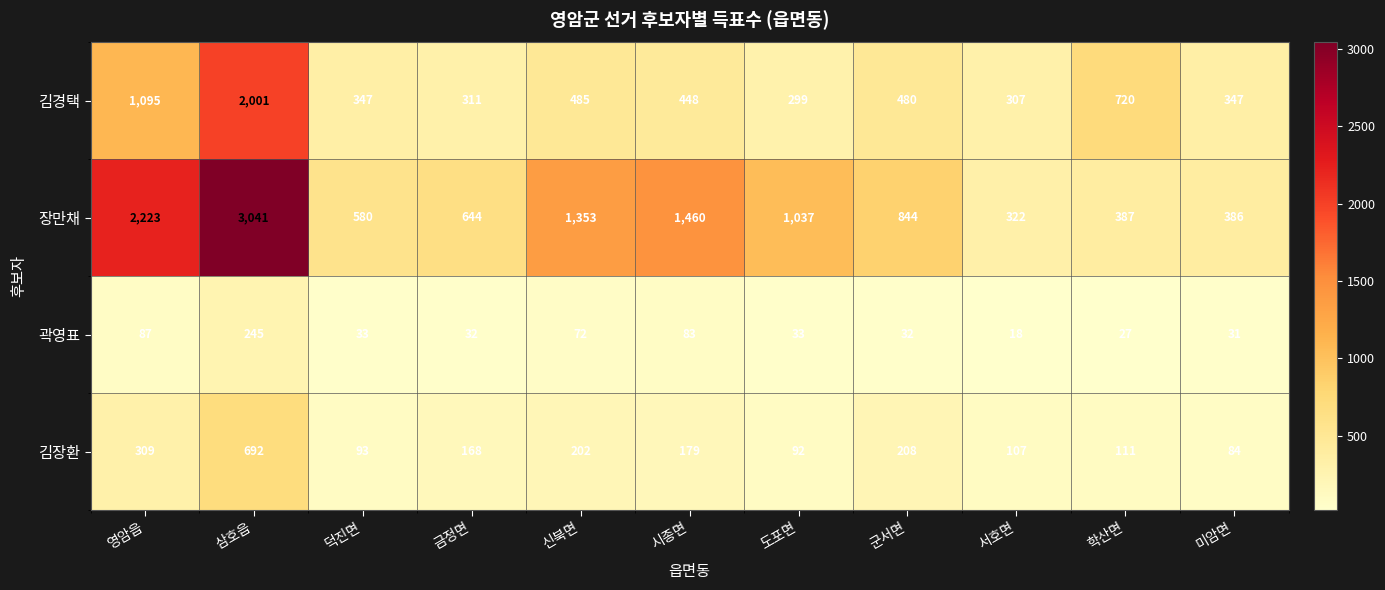

Which category has the lowest value across all series?

서호면